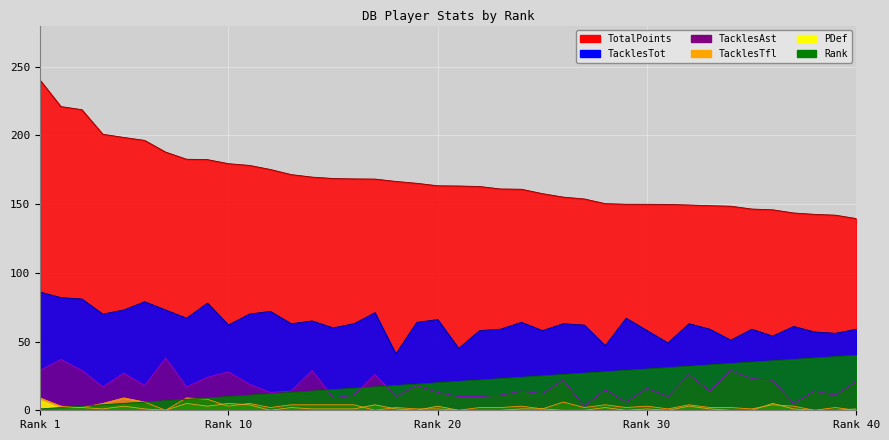

True or false: PDef has a value of 0.4 at 18.

False